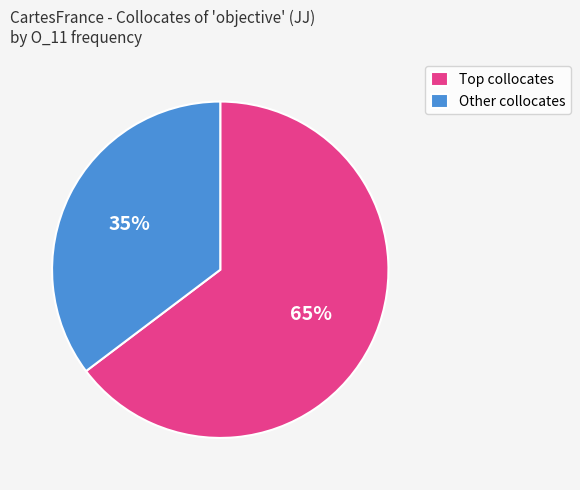

Rank the categories by value from lowest to highest.

Other collocates, Top collocates